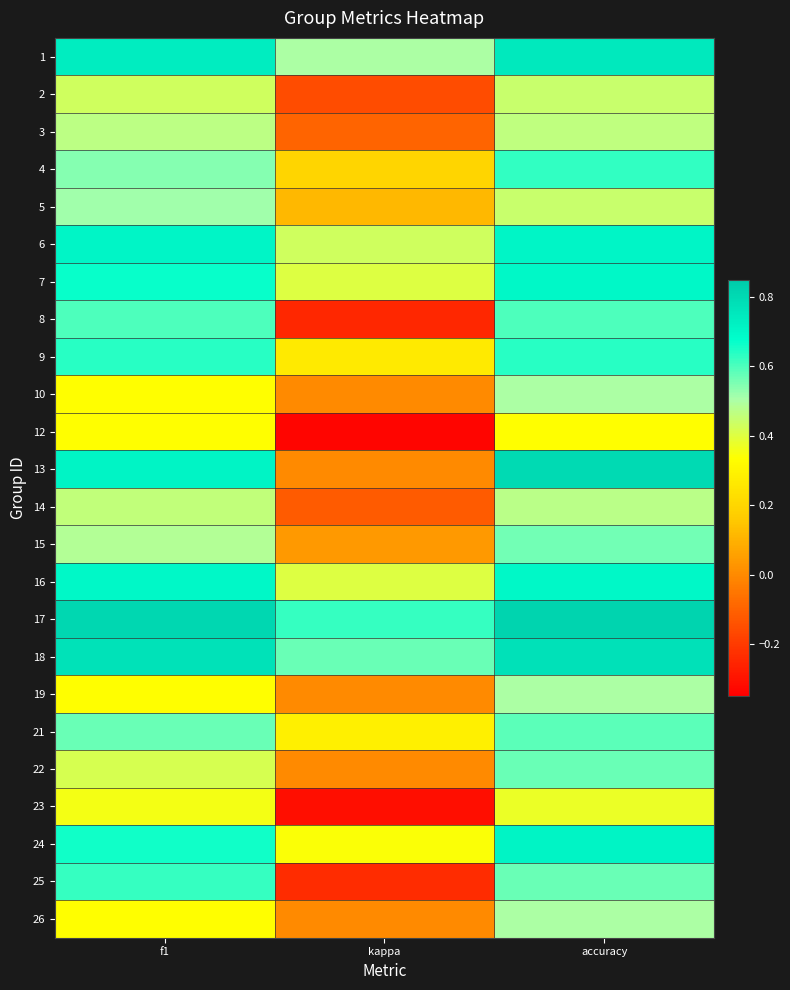

What is the smallest value displayed?

-0.3